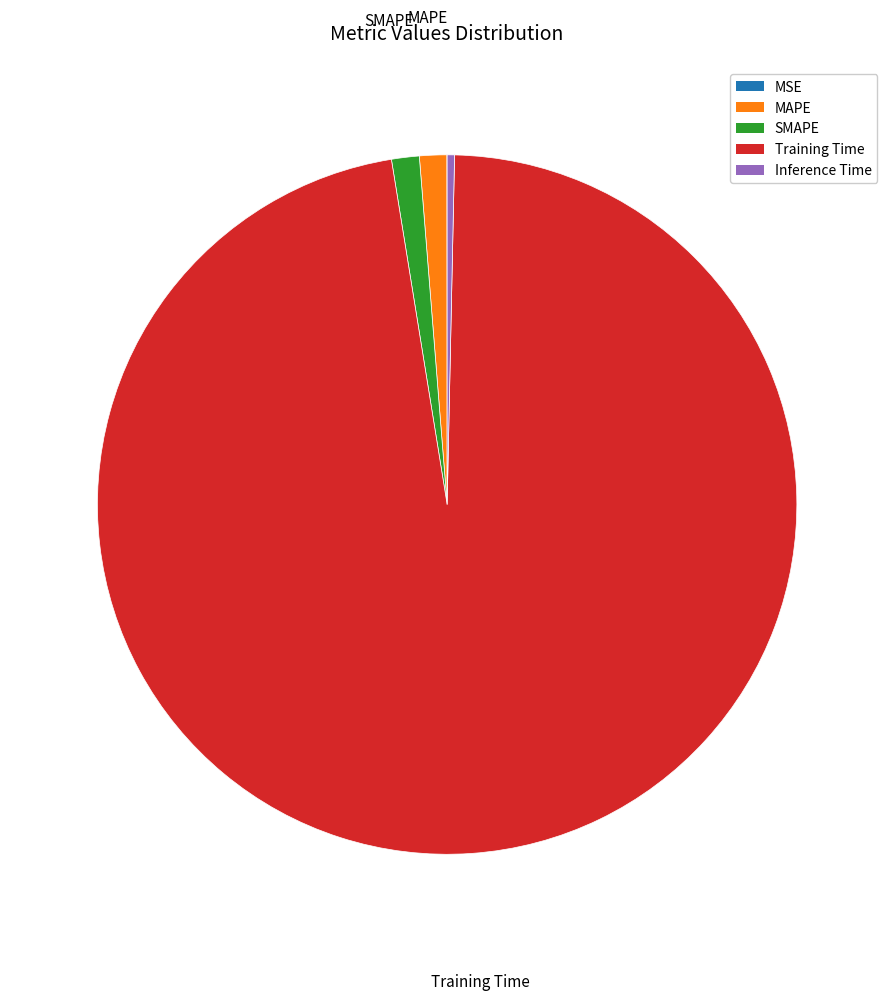

Is it true that Training Time is 97% of the pie?

True